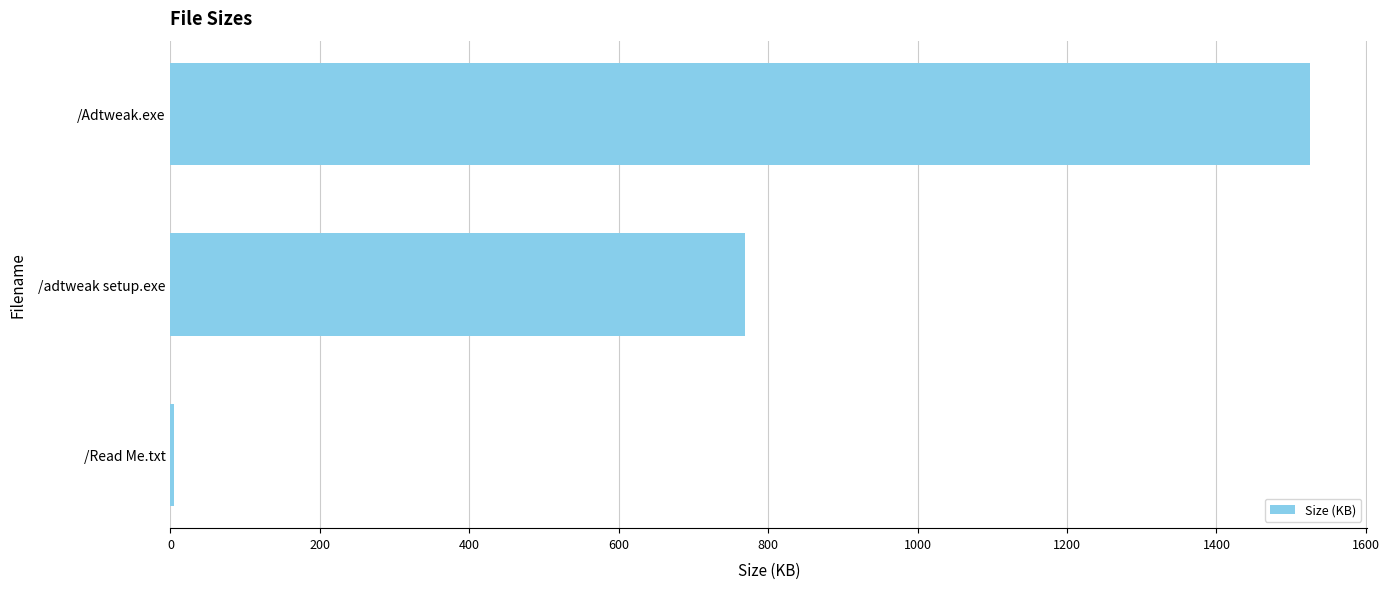

The value at /adtweak setup.exe is 194.1. True or false?

False